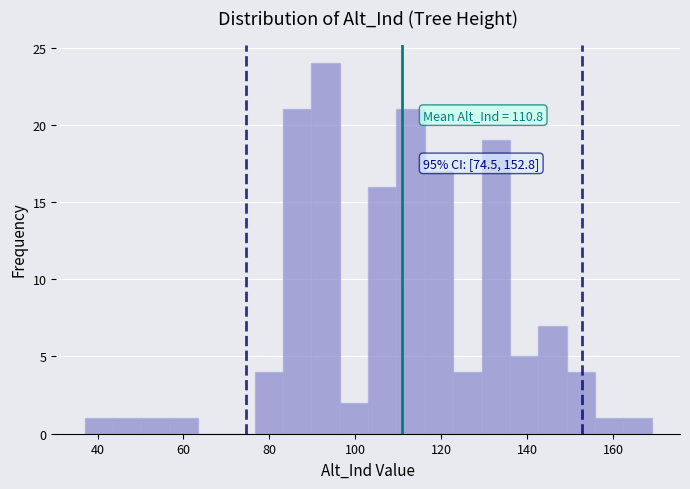

Read against the x-axis, roughly where is the centre of the tallest bar?

94